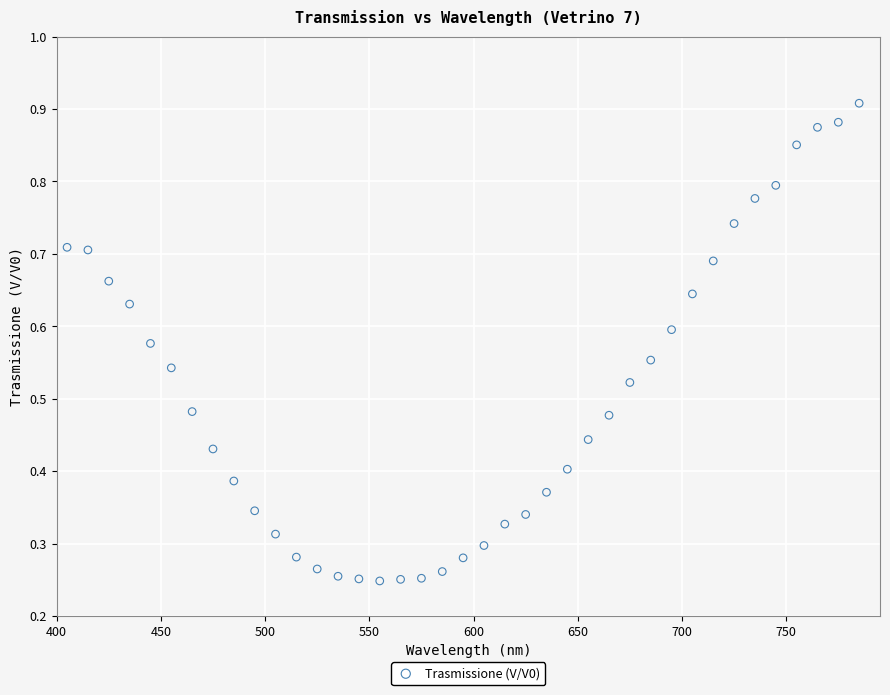

What is the range of X values (max minus min)?

380.0